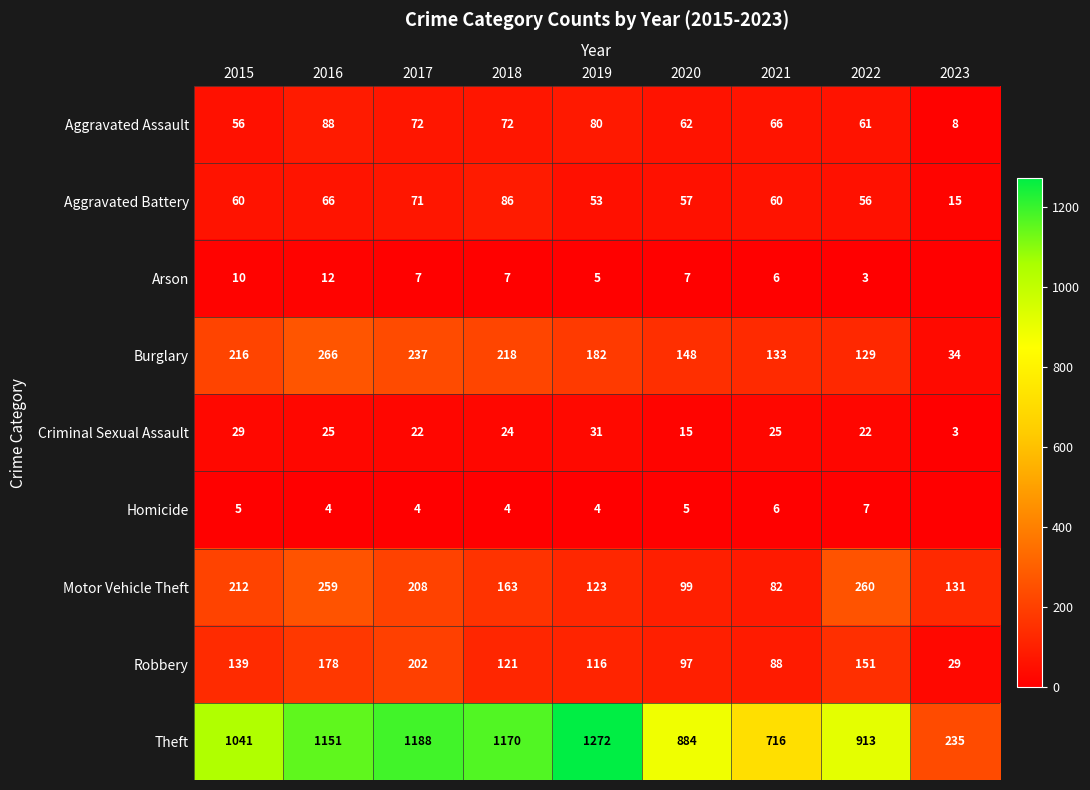

The Robbery series shows 50 at 2016. True or false?

False